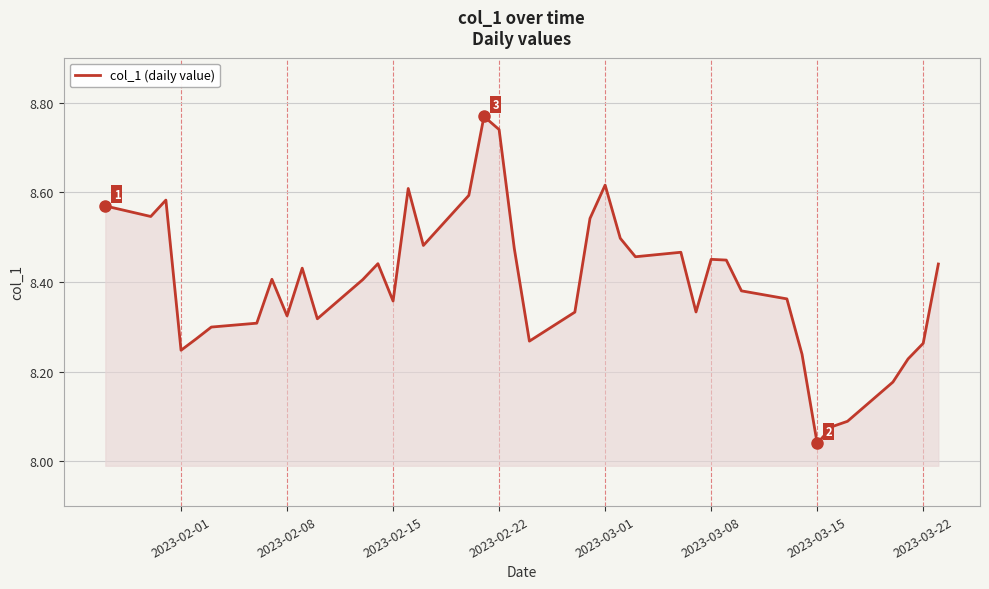

True or false: col_1 (daily value) has a value of 2.8 at 2023-02-08.

False